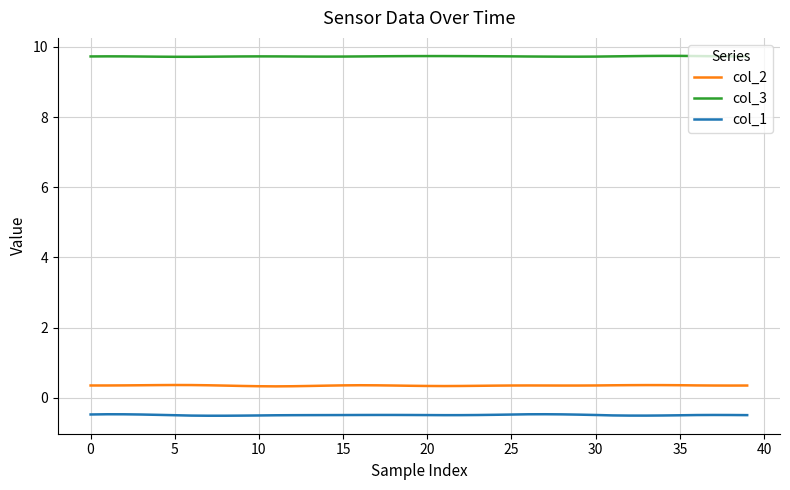

Does the chart display data point markers on the line(s)?

No